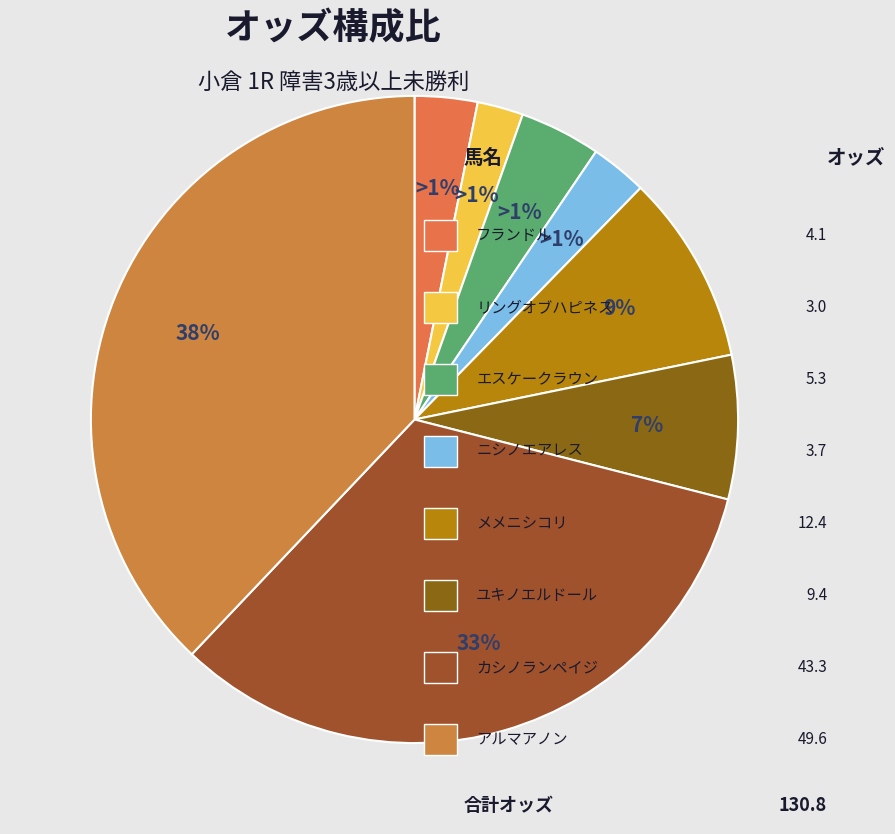

Does カシノランペイジ account for over 50% of the chart?

No